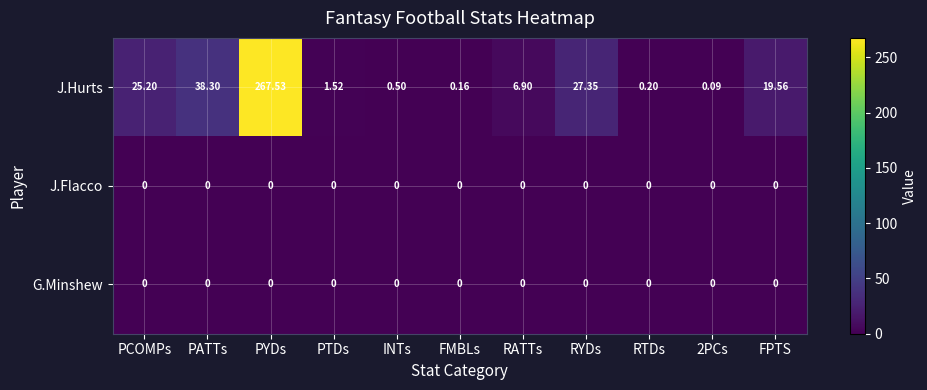

What is the total value across all series at RTDs?

0.2